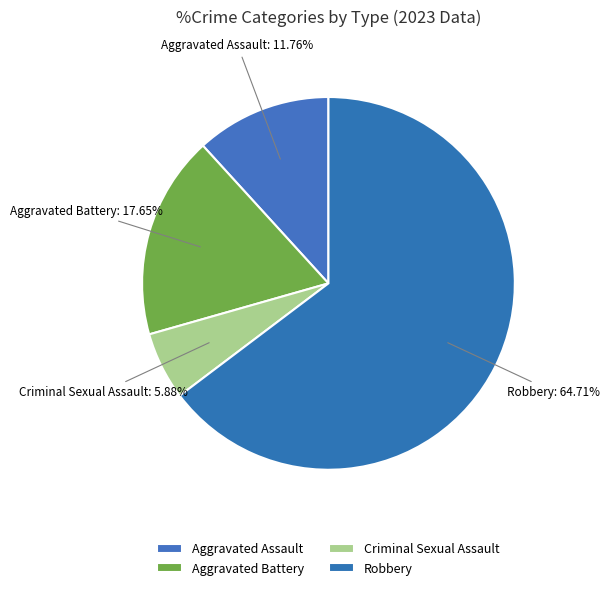

What is the total percentage of Criminal Sexual Assault and Aggravated Battery?

23.5%